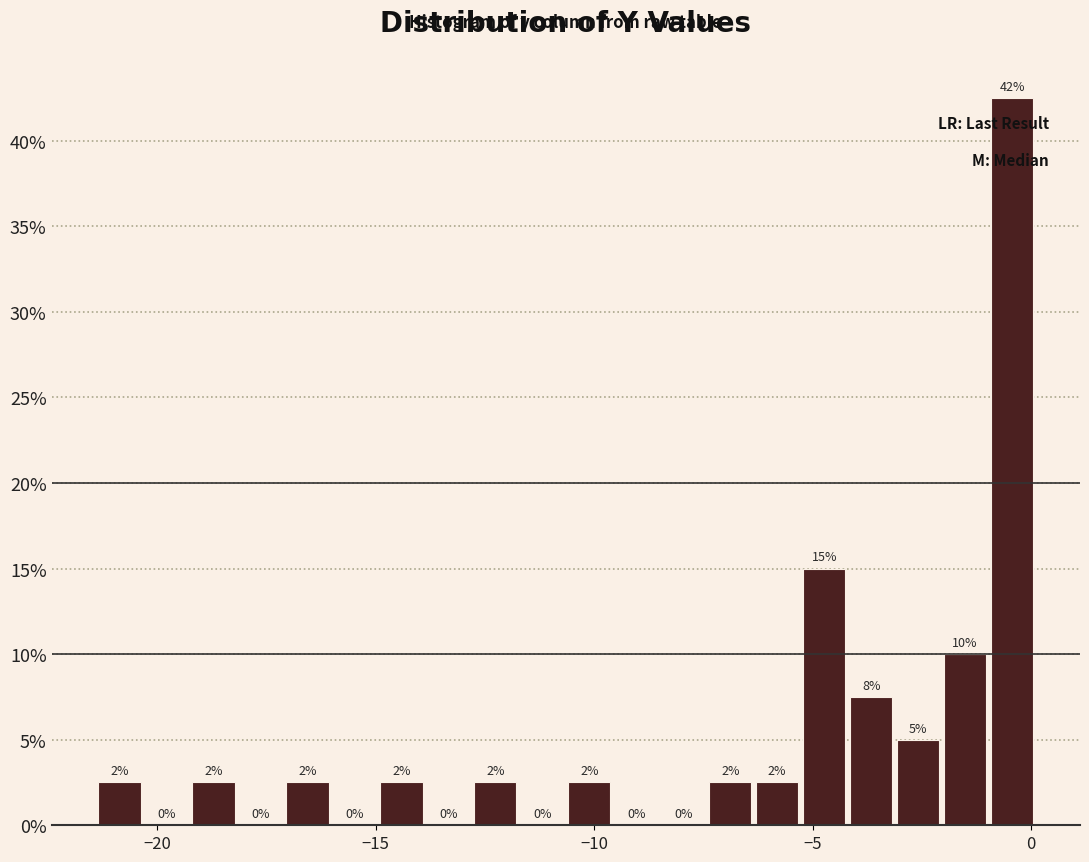

Read against the x-axis, roughly where is the centre of the tallest bar?

-0.5